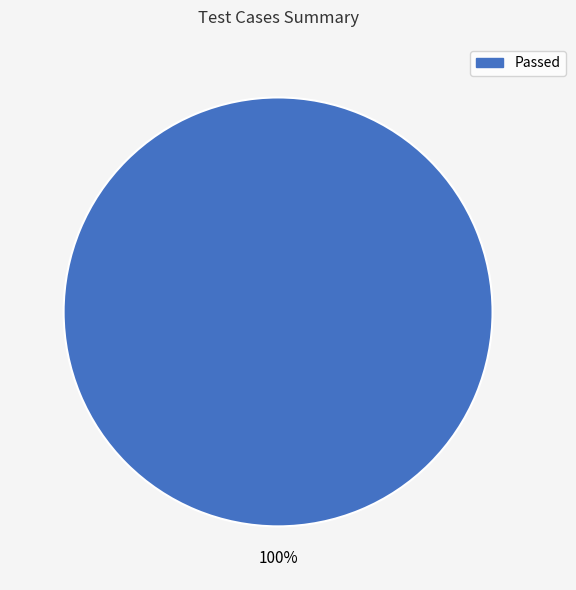

To the nearest percent, what percentage of the pie is Passed?

100%